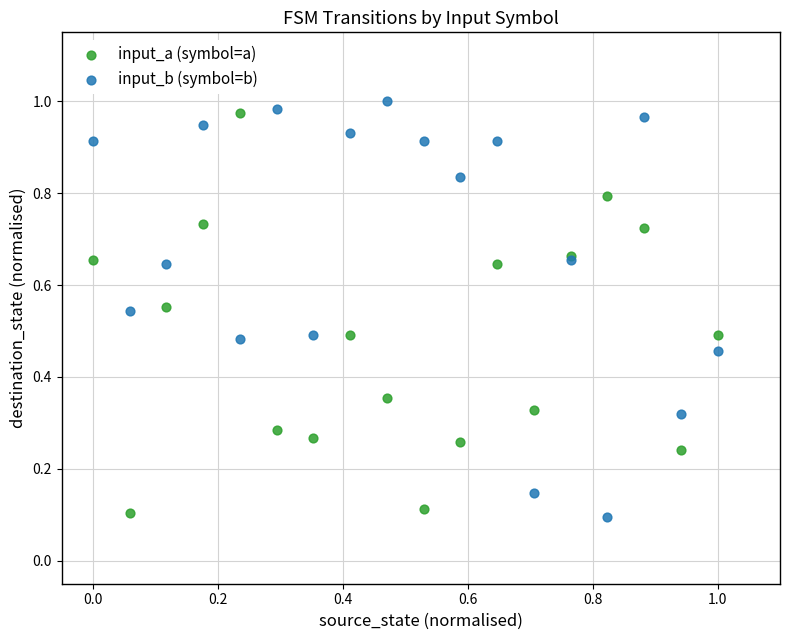

Which series reaches the maximum Y coordinate?

input_b (symbol=b)